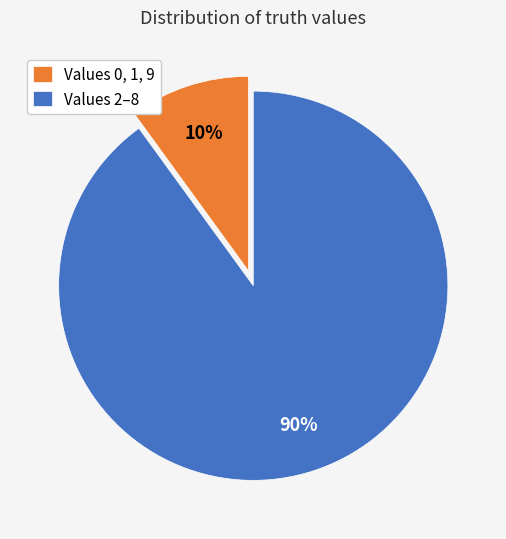

To the nearest percent, what is the average slice percentage?

50%